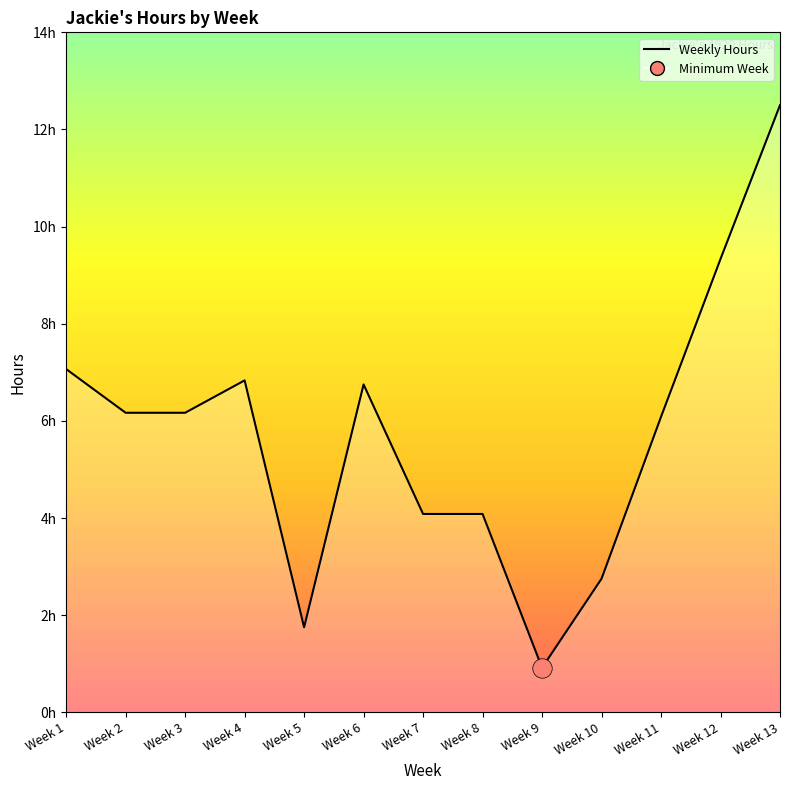

At which category does the data reach its first local peak?

Week 4